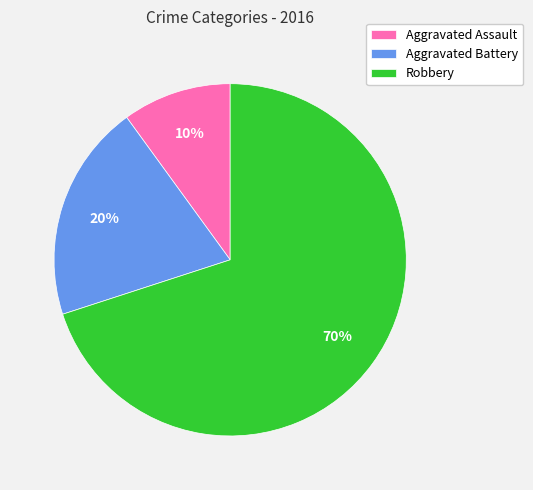

To the nearest percent, what percentage of the pie is Aggravated Battery?

20%